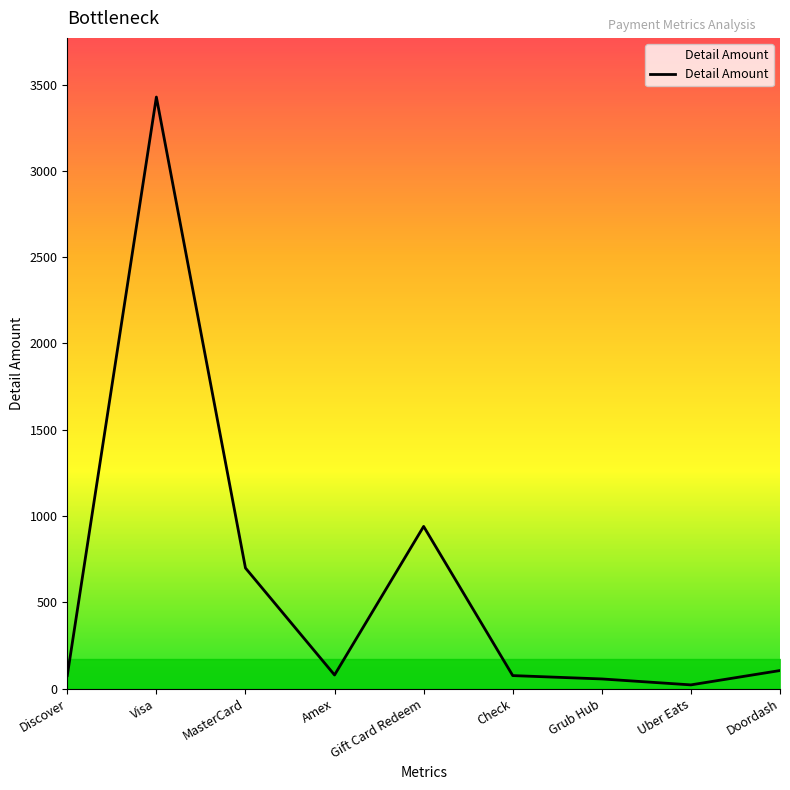

What is the greatest value displayed?

3427.6